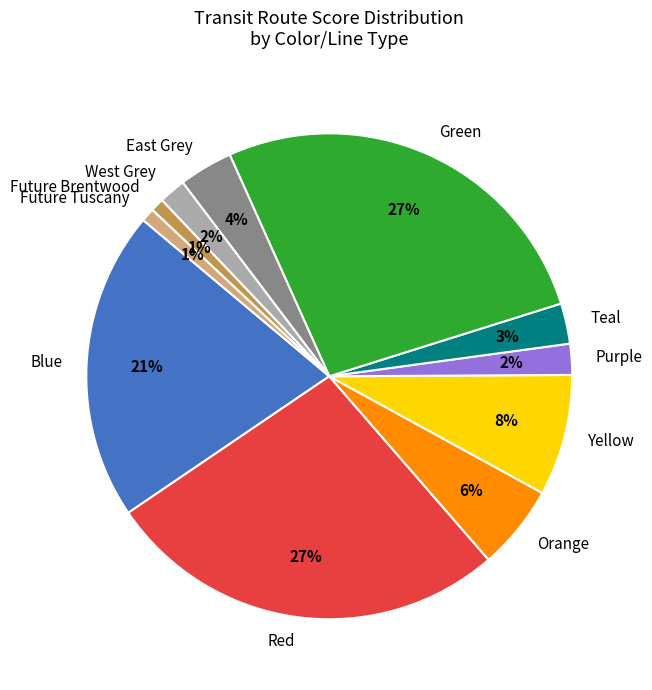

How many slices are in this pie chart?

11